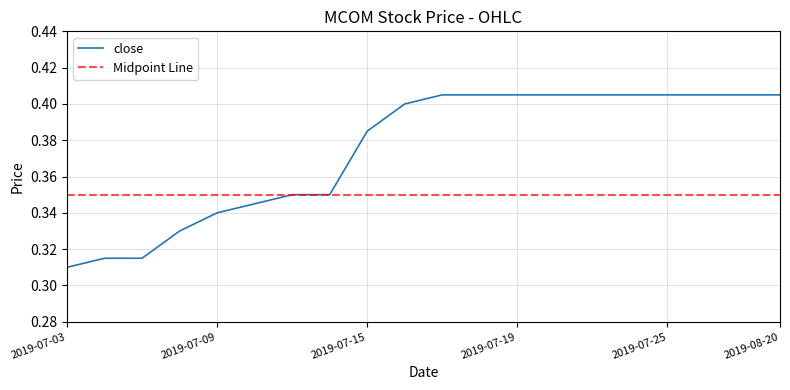

True or false: low has a value of 0.2 at 2019-07-10.

False